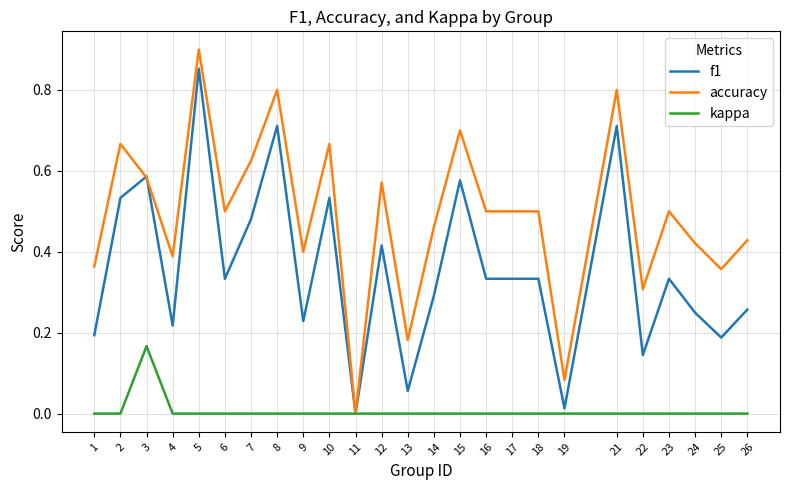

At 1, list the series in order from largest to smallest.

accuracy, f1, kappa